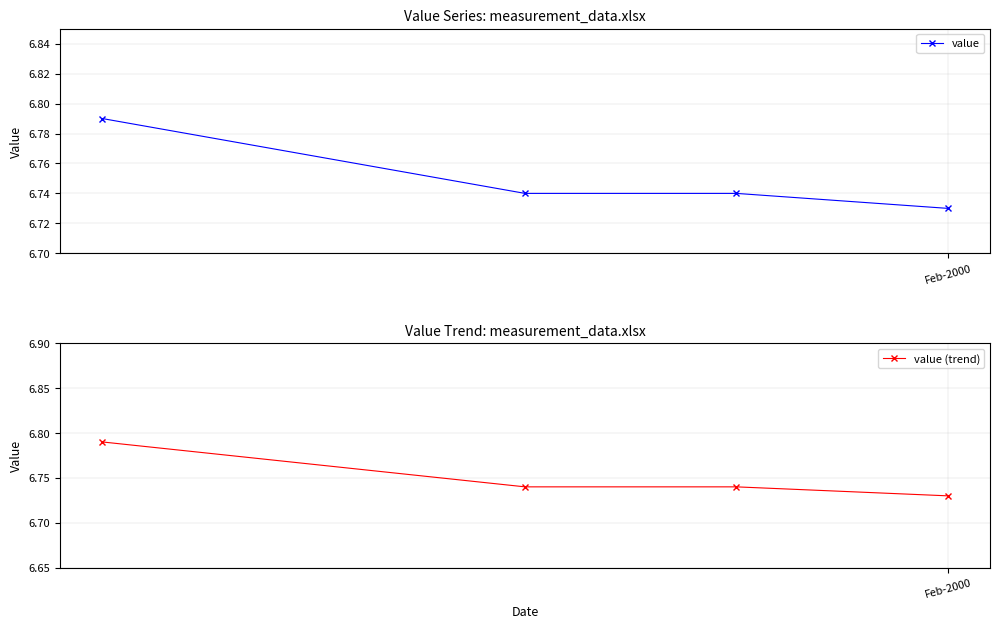

How many value (trend) values are between 6 and 7?

4